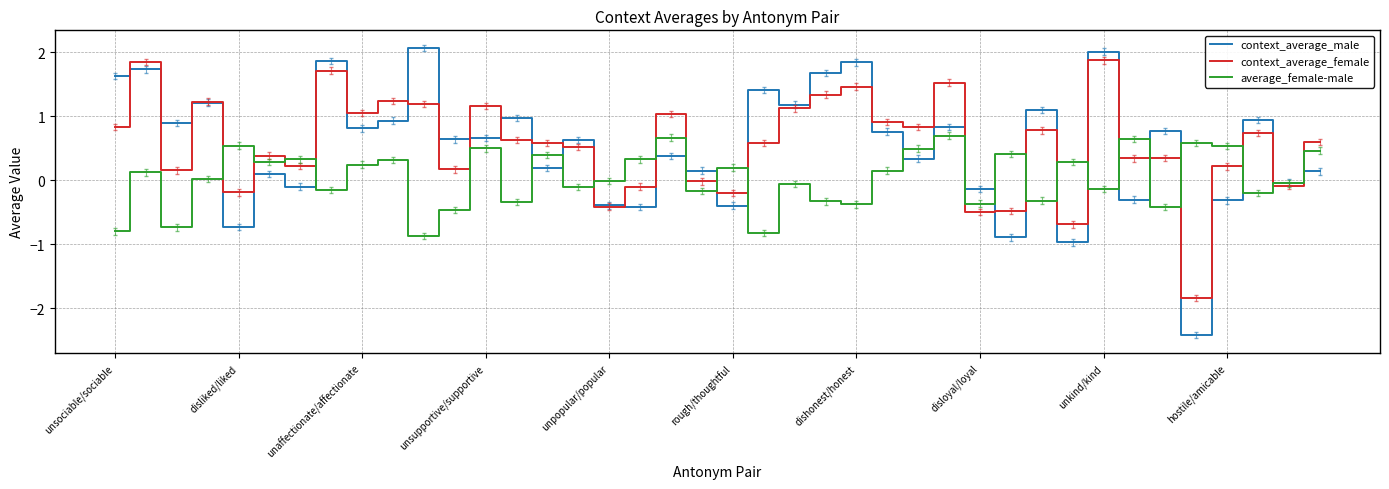

What is the minimum value shown in the chart?

-2.4